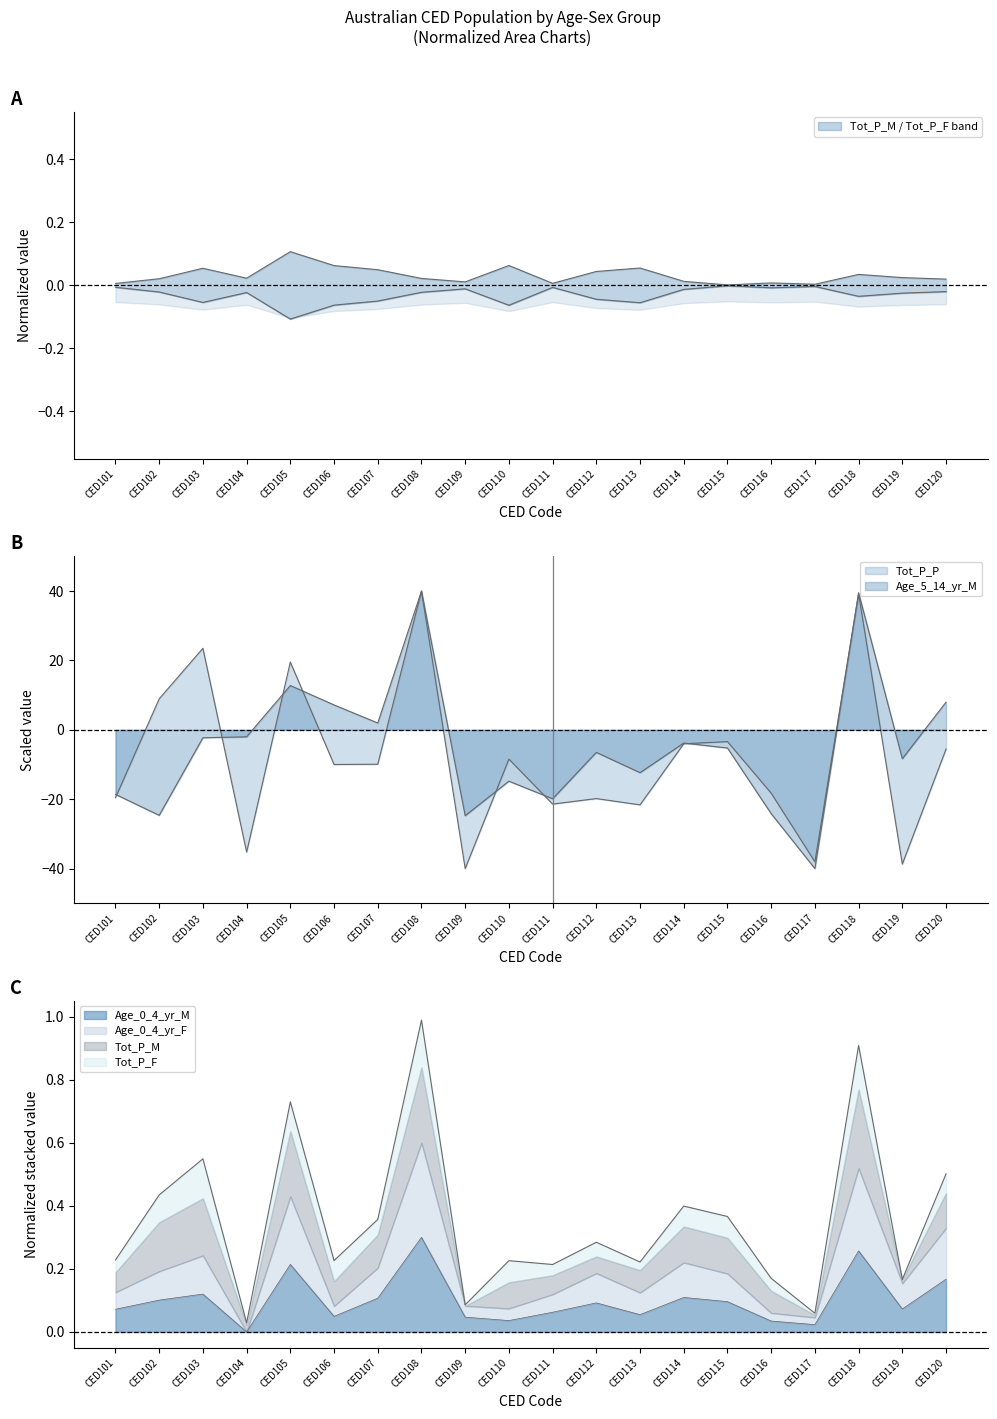

How many interior local valleys does the Tot_P_M series have?

7